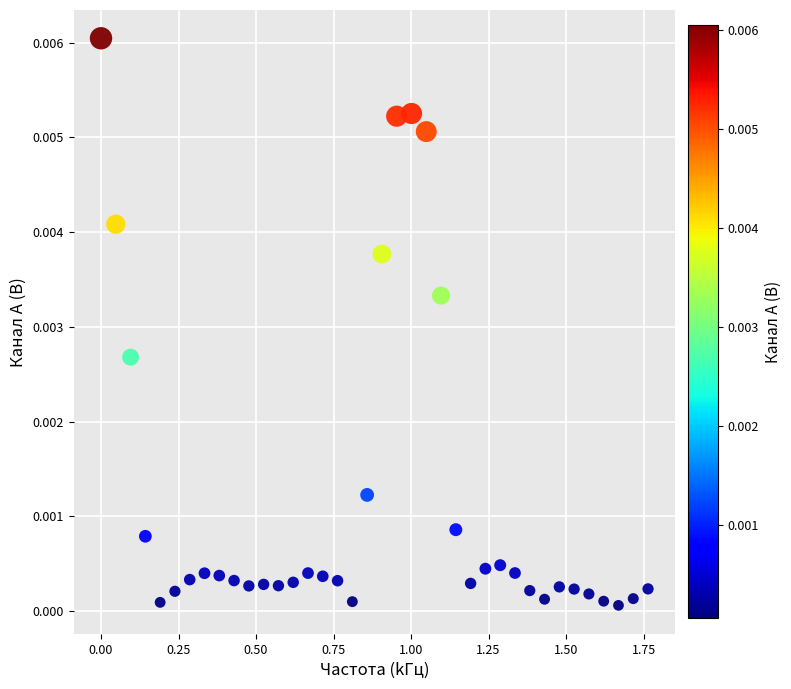

What is the range of X values (max minus min)?

1.8